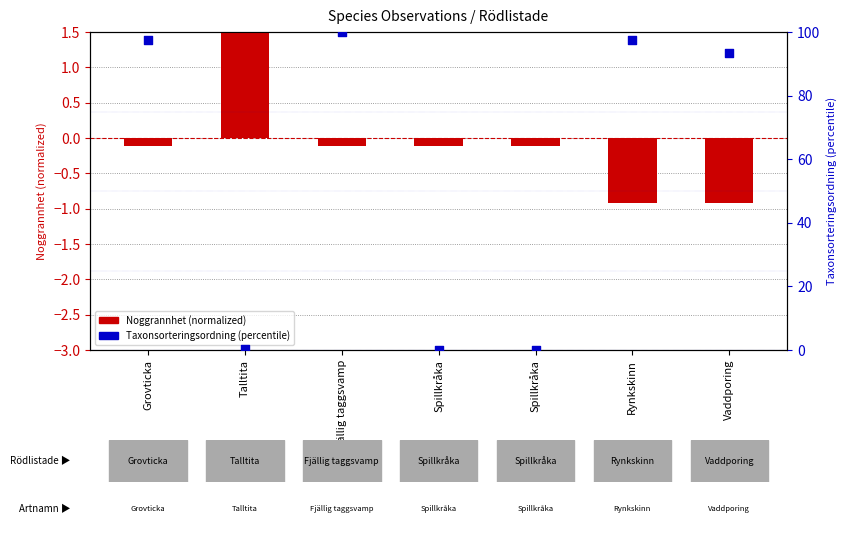

Which series has the largest total across all categories?

Taxonsorteringsordning (percentile)